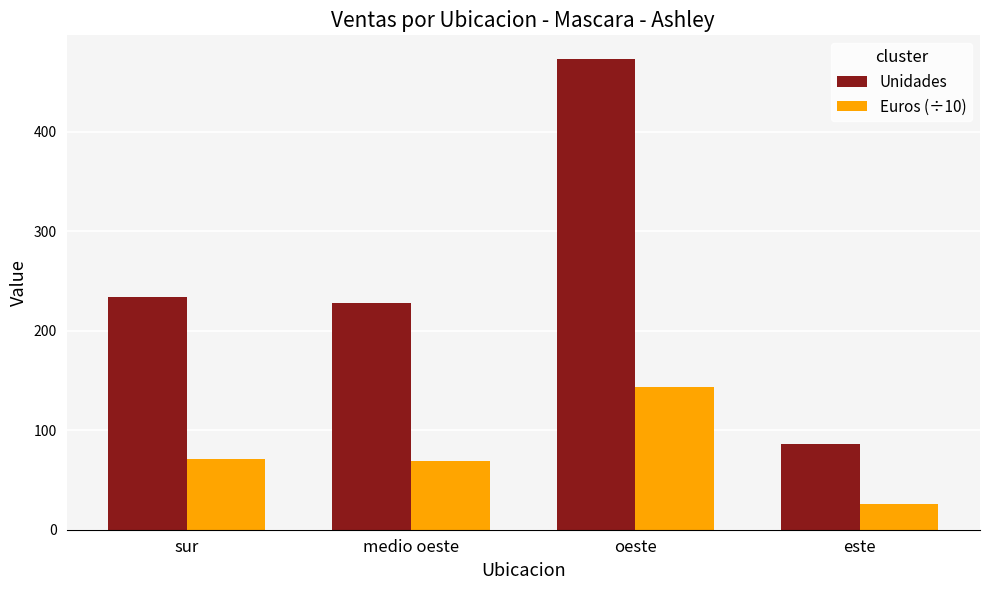

What is the total value across all series at sur?

305.2